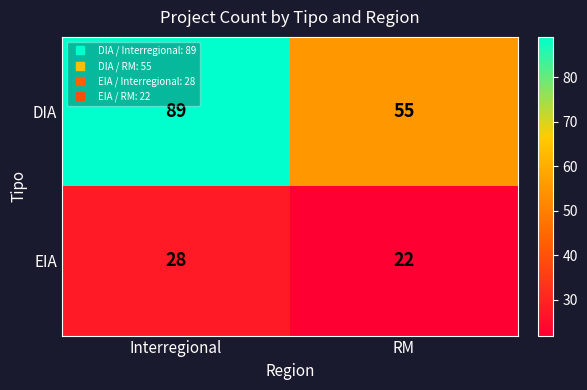

Reading left to right, transcribe all the data shown in this chart.

DIA: Interregional=89	RM=55
EIA: Interregional=28	RM=22